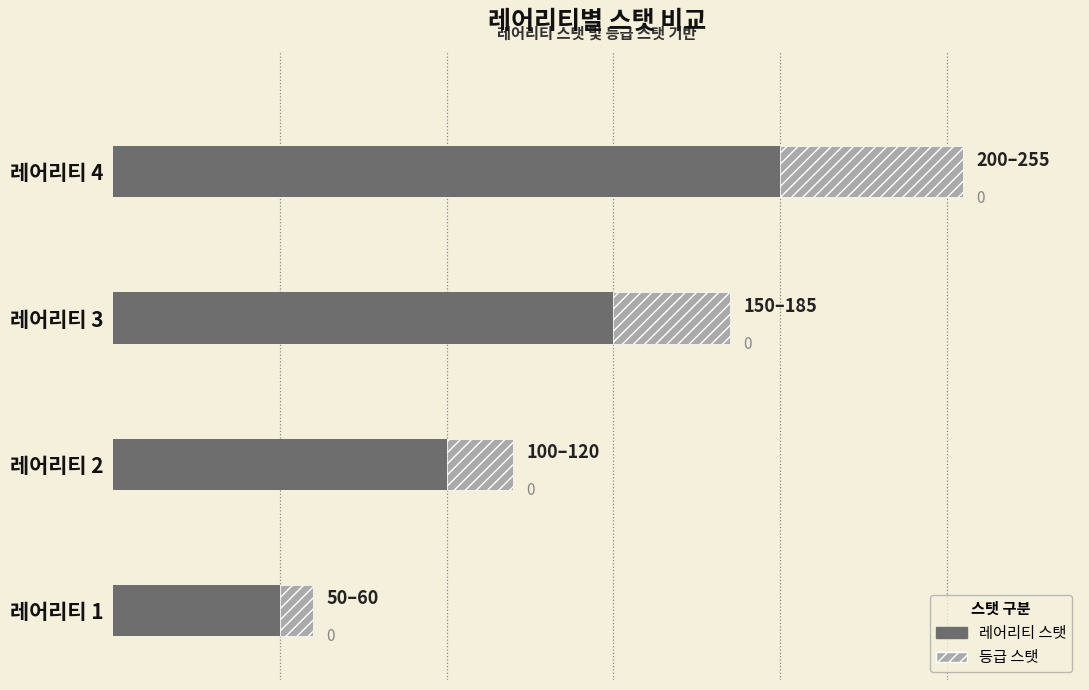

What are all the series names shown in the legend?

레어리티 스탯, 등급 스탯